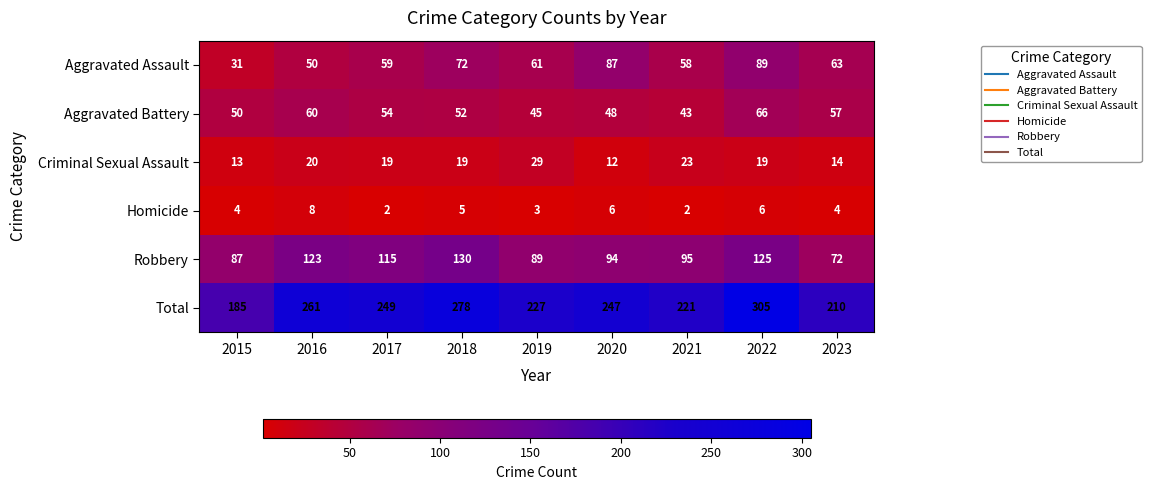

The value of Homicide at 2022 is 4. True or false?

False